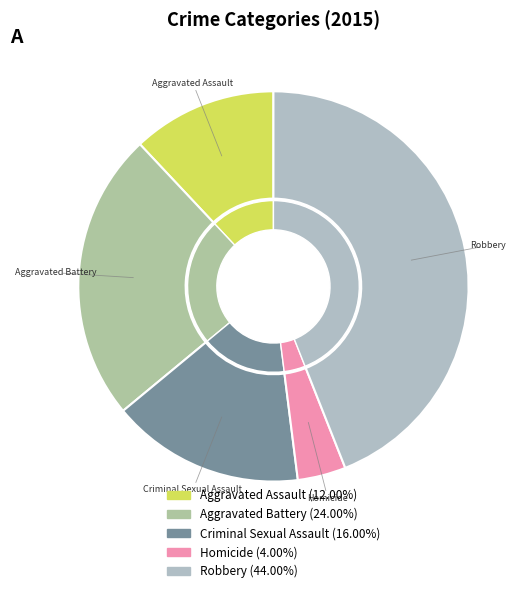

Which category has the biggest portion of the pie?

Robbery